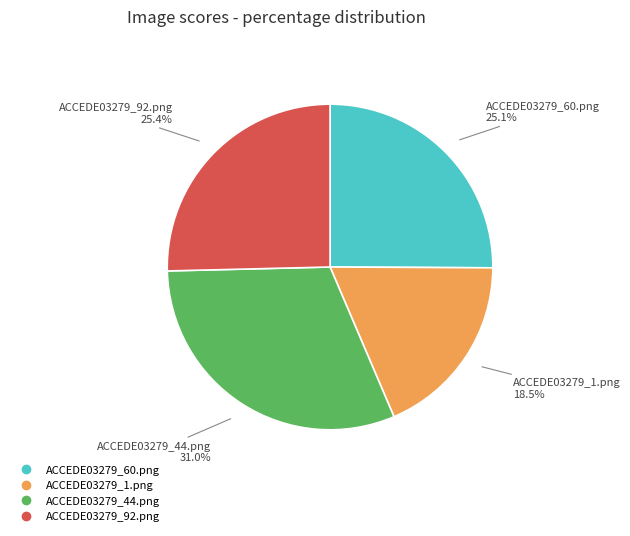

What is the largest slice in the pie chart?

ACCEDE03279_44.png